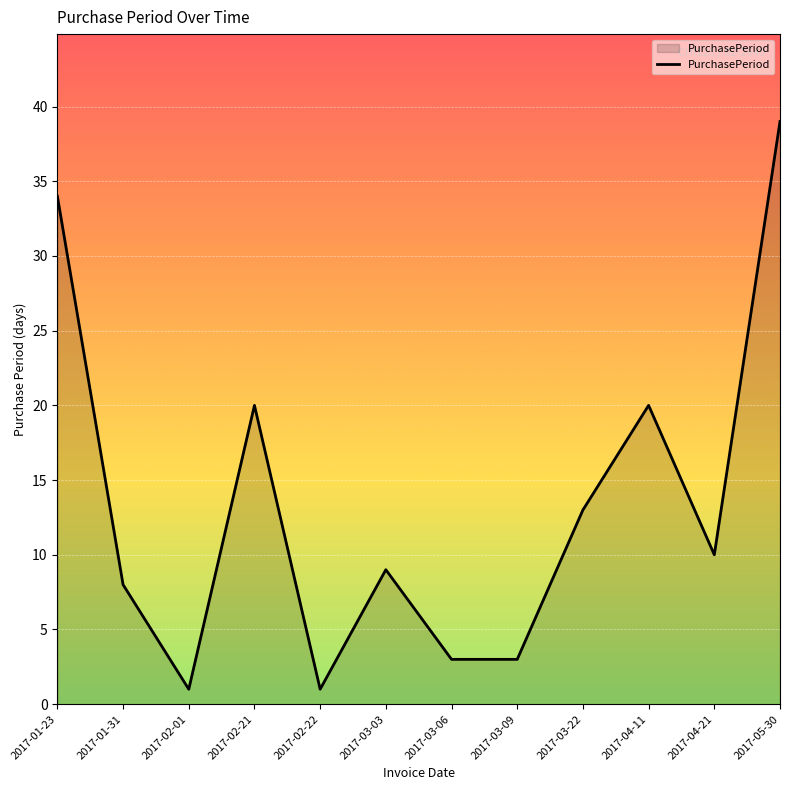

What is the sum of the values at 2017-04-21 and 2017-02-21?

30